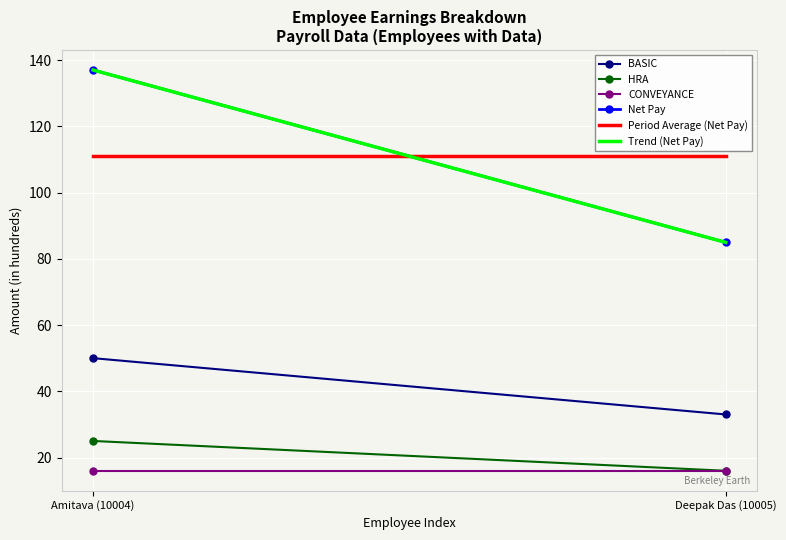

What is the minimum value for Trend (Net Pay)?

85.0